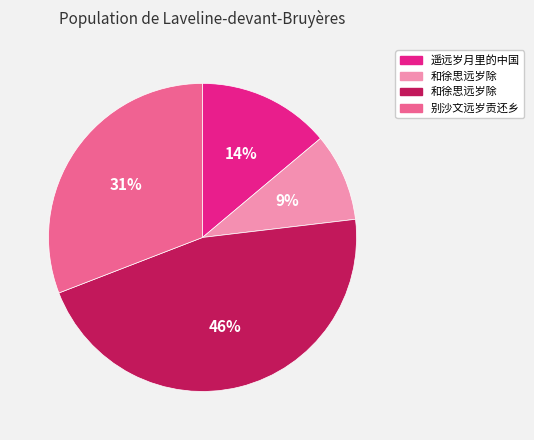

To the nearest percent, what is the average slice percentage?

25%